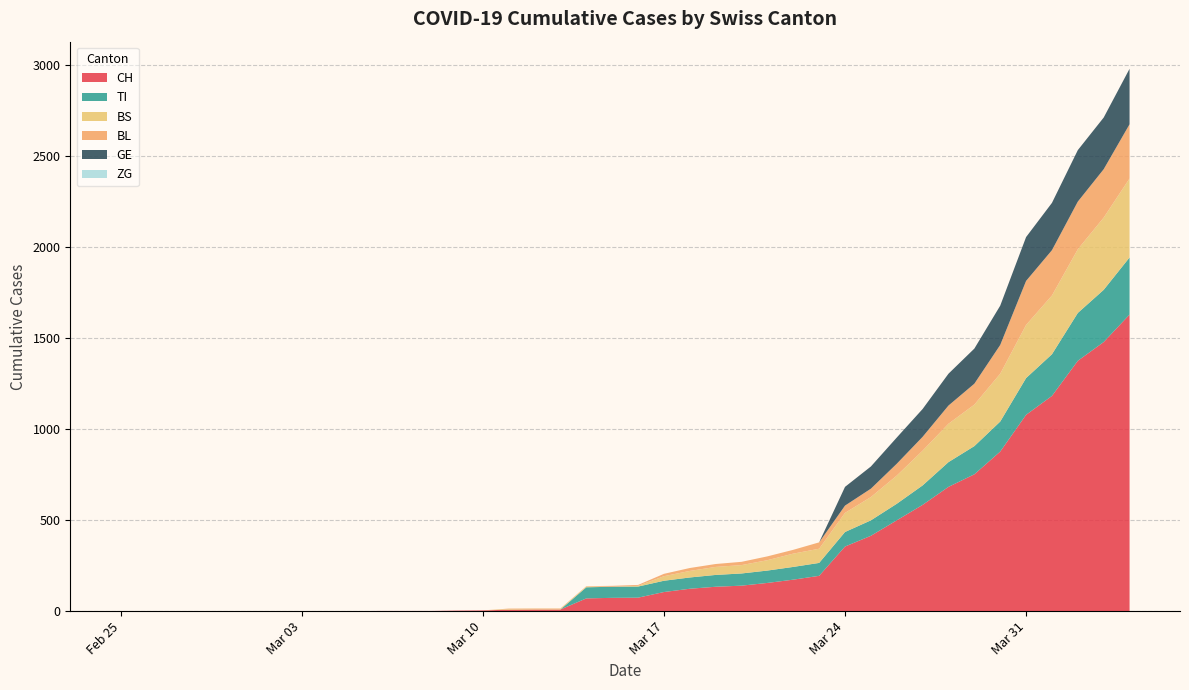

Reading right to left, what are all the values shown in this chart?

CH: 2020-04-04=1630	2020-04-03=1479	2020-04-02=1376	2020-04-01=1183	2020-03-31=1079	2020-03-30=877	2020-03-29=752	2020-03-28=683	2020-03-27=584	2020-03-26=499	2020-03-25=414	2020-03-24=355	2020-03-23=194	2020-03-22=173	2020-03-21=155	2020-03-20=140	2020-03-19=134	2020-03-18=123	2020-03-17=105	2020-03-16=74	2020-03-15=73	2020-03-14=70	2020-03-13=9	2020-03-12=9	2020-03-11=8	2020-03-10=4	2020-03-09=3	2020-03-08=1	2020-03-07=1	2020-03-06=1	2020-03-05=0	2020-03-04=0	2020-03-03=0	2020-03-02=0	2020-03-01=0	2020-02-29=0	2020-02-28=0	2020-02-27=0	2020-02-26=0	2020-02-25=0
TI: 2020-04-04=314	2020-04-03=287	2020-04-02=263	2020-04-01=229	2020-03-31=202	2020-03-30=165	2020-03-29=155	2020-03-28=136	2020-03-27=107	2020-03-26=91	2020-03-25=85	2020-03-24=80	2020-03-23=71	2020-03-22=70	2020-03-21=68	2020-03-20=67	2020-03-19=65	2020-03-18=62	2020-03-17=62	2020-03-16=61	2020-03-15=61	2020-03-14=61	2020-03-13=0	2020-03-12=0	2020-03-11=0	2020-03-10=0	2020-03-09=0	2020-03-08=0	2020-03-07=0	2020-03-06=0	2020-03-05=0	2020-03-04=0	2020-03-03=0	2020-03-02=0	2020-03-01=0	2020-02-29=0	2020-02-28=0	2020-02-27=0	2020-02-26=0	2020-02-25=0
BS: 2020-04-04=434	2020-04-03=397	2020-04-02=350	2020-04-01=323	2020-03-31=292	2020-03-30=263	2020-03-29=228	2020-03-28=211	2020-03-27=191	2020-03-26=155	2020-03-25=128	2020-03-24=105	2020-03-23=78	2020-03-22=73	2020-03-21=57	2020-03-20=46	2020-03-19=44	2020-03-18=36	2020-03-17=25	2020-03-16=4	2020-03-15=0	2020-03-14=4	2020-03-13=4	2020-03-12=4	2020-03-11=4	2020-03-10=0	2020-03-09=0	2020-03-08=0	2020-03-07=0	2020-03-06=0	2020-03-05=0	2020-03-04=0	2020-03-03=0	2020-03-02=0	2020-03-01=0	2020-02-29=0	2020-02-28=0	2020-02-27=0	2020-02-26=0	2020-02-25=0
BL: 2020-04-04=298	2020-04-03=266	2020-04-02=262	2020-04-01=249	2020-03-31=242	2020-03-30=158	2020-03-29=115	2020-03-28=100	2020-03-27=76	2020-03-26=65	2020-03-25=46	2020-03-24=40	2020-03-23=35	2020-03-22=21	2020-03-21=21	2020-03-20=18	2020-03-19=16	2020-03-18=16	2020-03-17=13	2020-03-16=5	2020-03-15=5	2020-03-14=2	2020-03-13=2	2020-03-12=2	2020-03-11=2	2020-03-10=0	2020-03-09=0	2020-03-08=0	2020-03-07=0	2020-03-06=0	2020-03-05=0	2020-03-04=0	2020-03-03=0	2020-03-02=0	2020-03-01=0	2020-02-29=0	2020-02-28=0	2020-02-27=0	2020-02-26=0	2020-02-25=0
GE: 2020-04-04=305	2020-04-03=284	2020-04-02=283	2020-04-01=260	2020-03-31=241	2020-03-30=216	2020-03-29=193	2020-03-28=175	2020-03-27=153	2020-03-26=144	2020-03-25=122	2020-03-24=103	2020-03-23=0	2020-03-22=0	2020-03-21=0	2020-03-20=0	2020-03-19=0	2020-03-18=0	2020-03-17=0	2020-03-16=0	2020-03-15=0	2020-03-14=0	2020-03-13=0	2020-03-12=0	2020-03-11=0	2020-03-10=0	2020-03-09=0	2020-03-08=0	2020-03-07=0	2020-03-06=0	2020-03-05=0	2020-03-04=0	2020-03-03=0	2020-03-02=0	2020-03-01=0	2020-02-29=0	2020-02-28=0	2020-02-27=0	2020-02-26=0	2020-02-25=0
ZG: 2020-04-04=0	2020-04-03=0	2020-04-02=0	2020-04-01=0	2020-03-31=0	2020-03-30=0	2020-03-29=0	2020-03-28=0	2020-03-27=0	2020-03-26=0	2020-03-25=0	2020-03-24=0	2020-03-23=0	2020-03-22=0	2020-03-21=0	2020-03-20=0	2020-03-19=0	2020-03-18=0	2020-03-17=0	2020-03-16=0	2020-03-15=0	2020-03-14=0	2020-03-13=0	2020-03-12=0	2020-03-11=0	2020-03-10=0	2020-03-09=0	2020-03-08=0	2020-03-07=0	2020-03-06=0	2020-03-05=0	2020-03-04=0	2020-03-03=0	2020-03-02=0	2020-03-01=0	2020-02-29=0	2020-02-28=0	2020-02-27=0	2020-02-26=0	2020-02-25=0